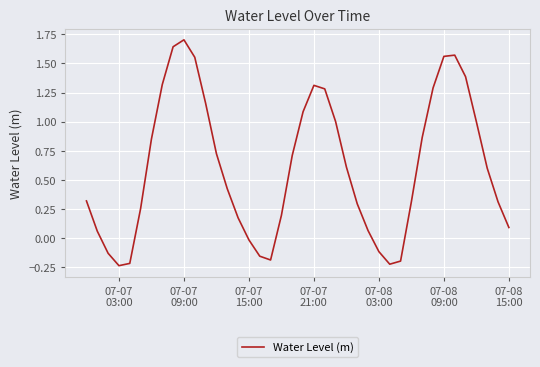

What is the maximum value shown in the chart?

1.7